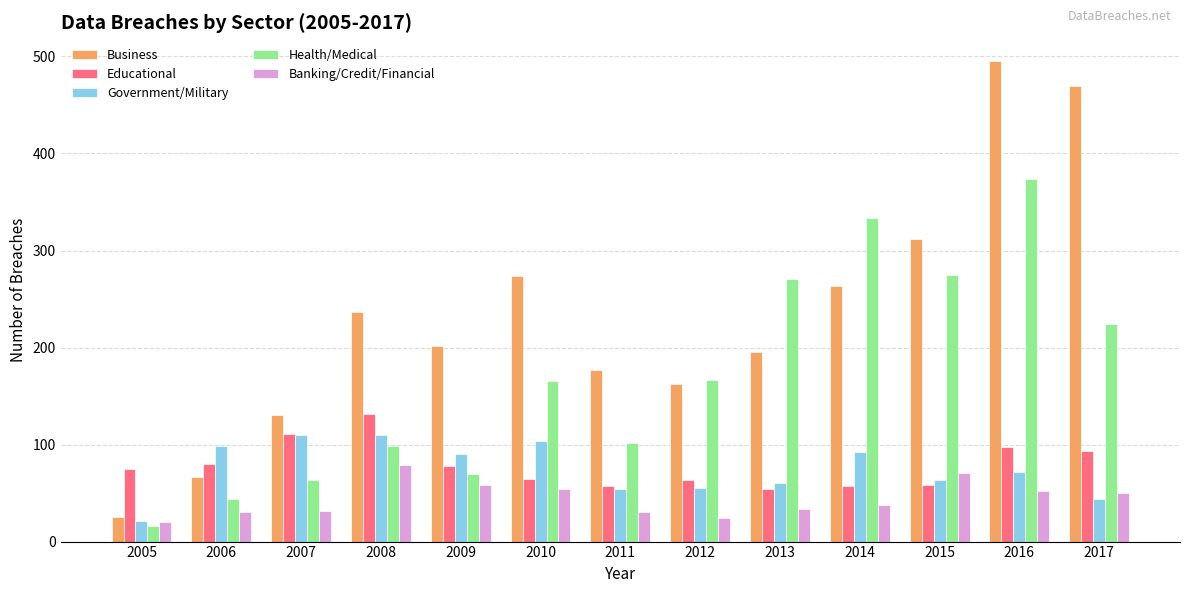

How many bars are there in total?

65